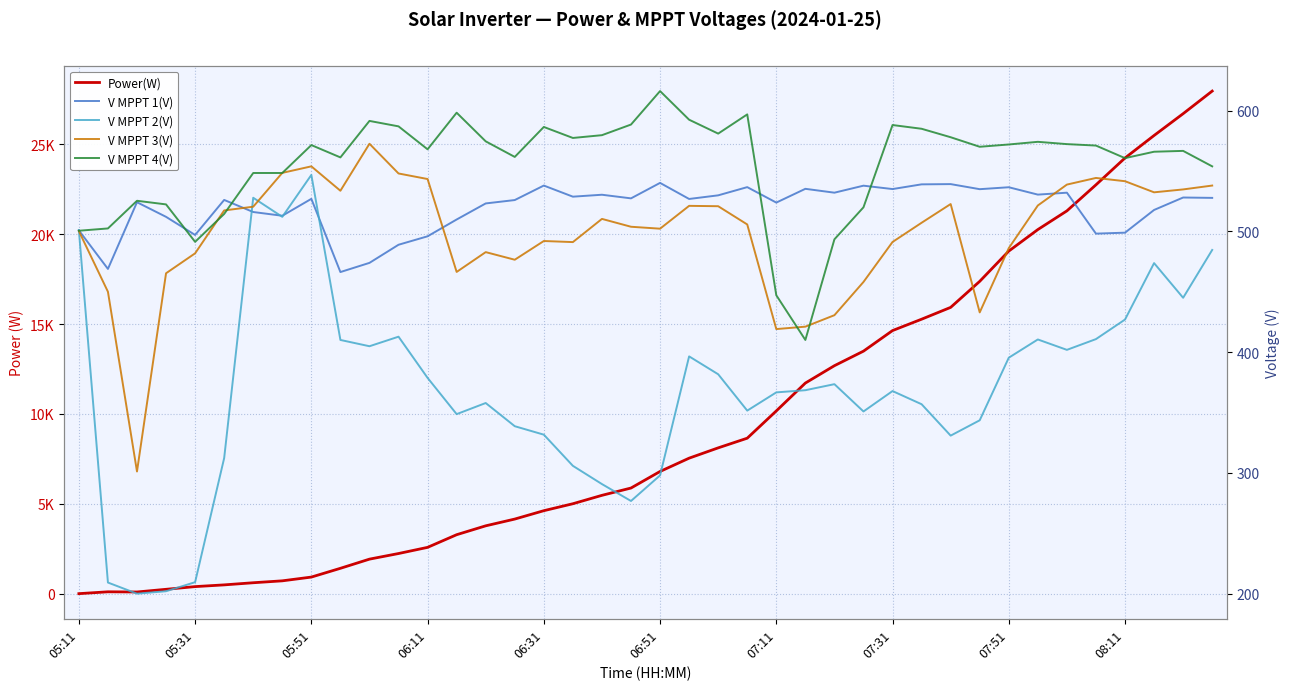

What is the sum of the V MPPT 4(V) values at 08:11 and 33?

1135.3